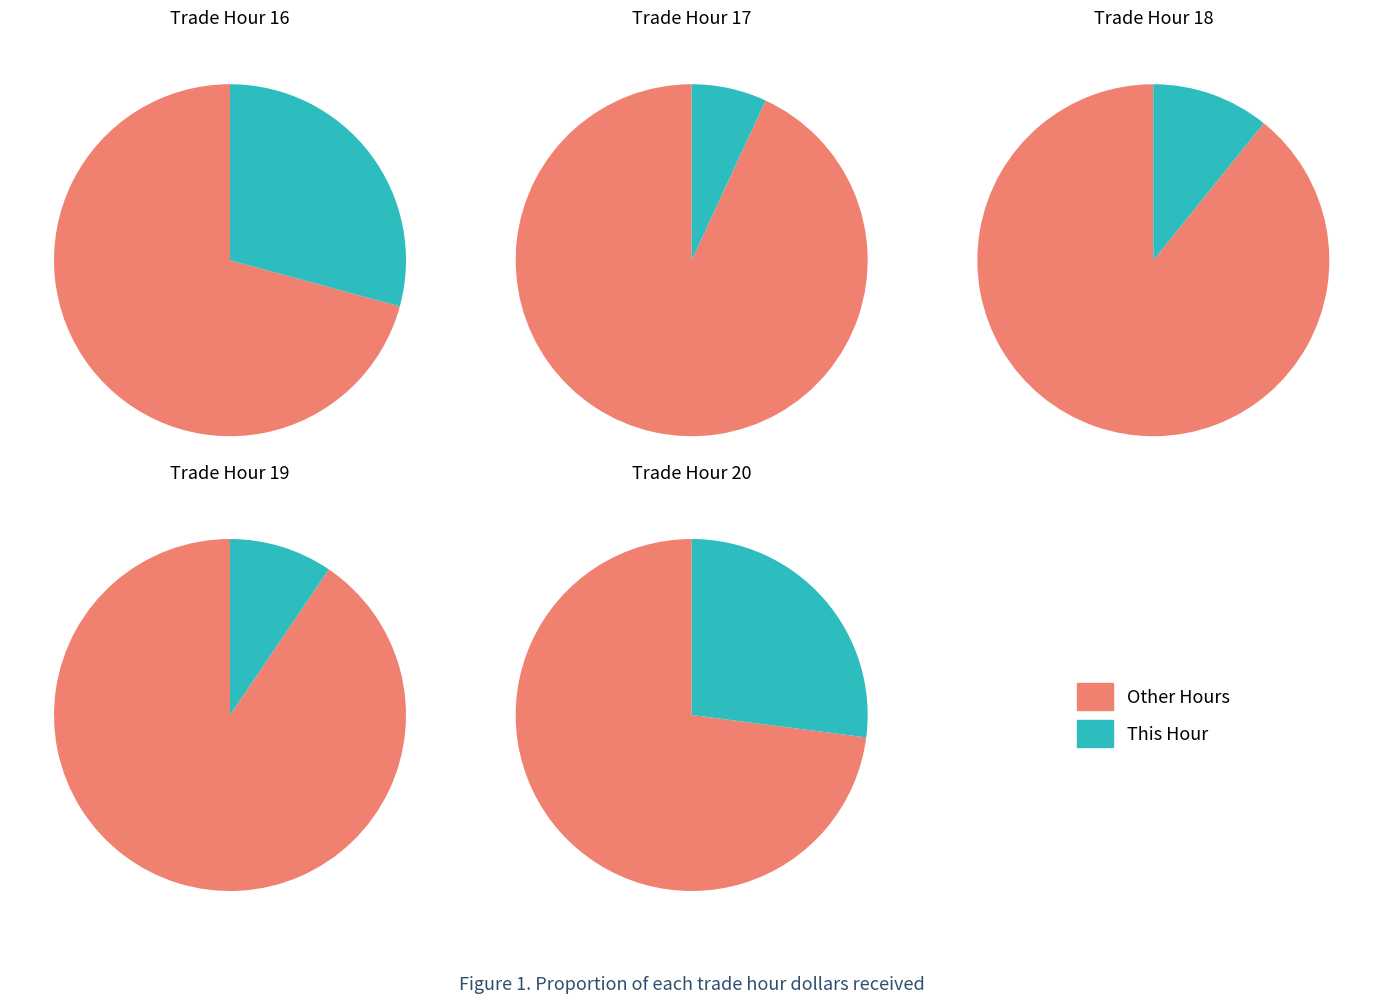

True or false: 19 accounts for 9% of the total.

True